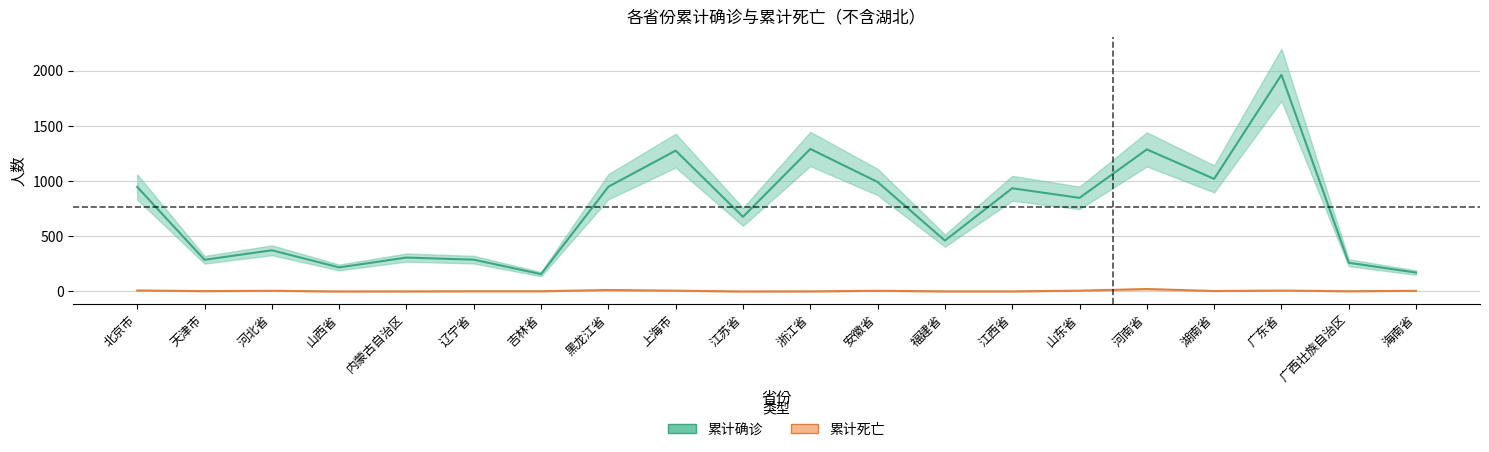

Reading left to right, transcribe all the data shown in this chart.

累计确诊: 947	287	373	218	307	288	157	949	1276	676	1291	992	461	935	848	1287	1020	1963	260	171
累计死亡: 9	3	6	0	1	2	2	13	7	0	1	6	1	1	7	22	4	8	2	6